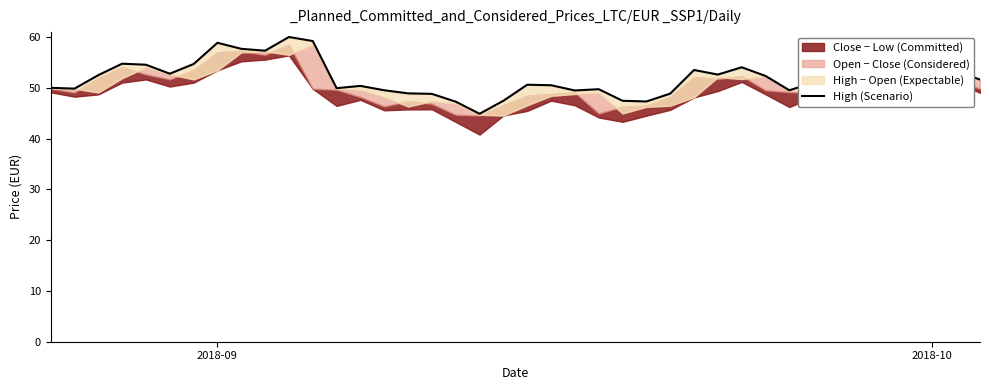

The value at 2018-09 is 28.3. True or false?

False